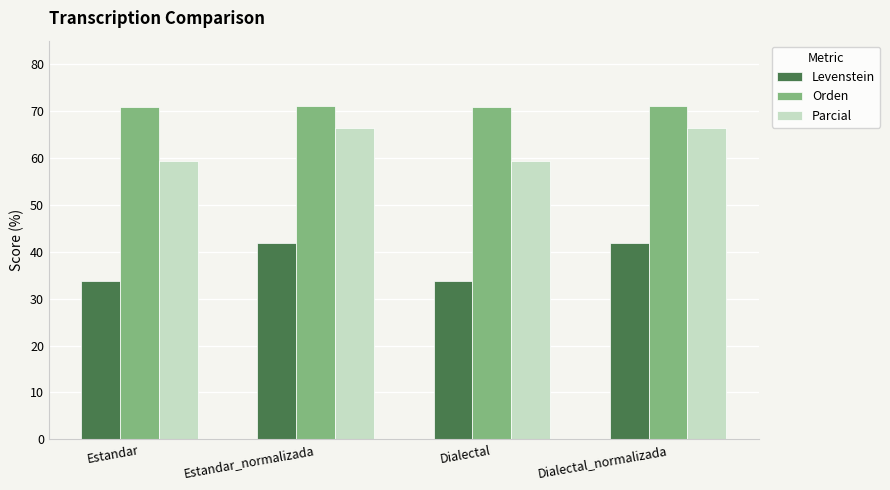

At how many categories does at least one series exceed 34?

4